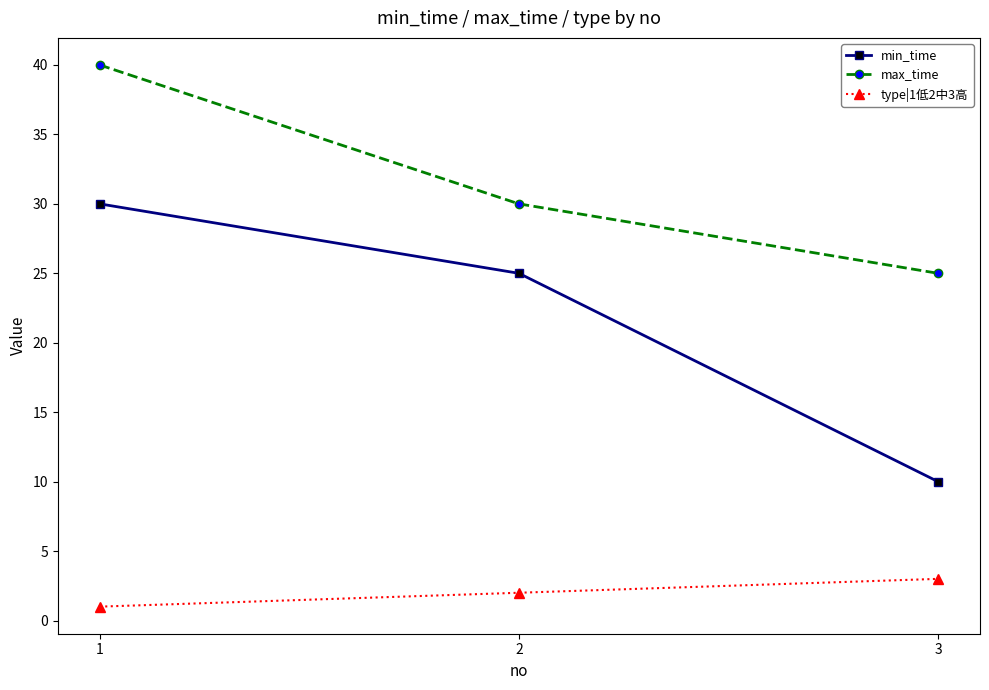

What is the highest value of the type|1低2中3高 series?

3